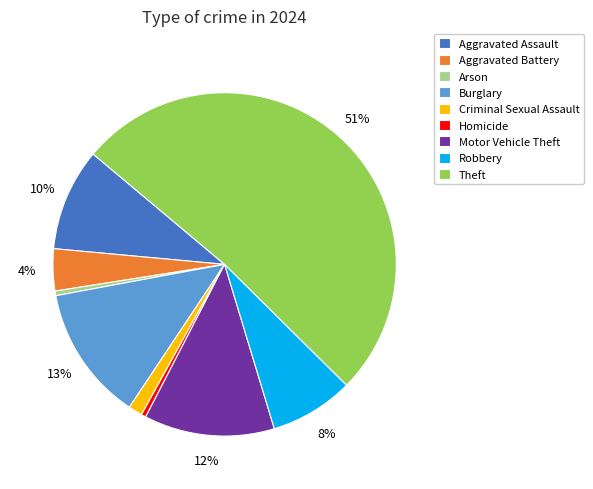

Does Theft represent more than half of the total?

Yes